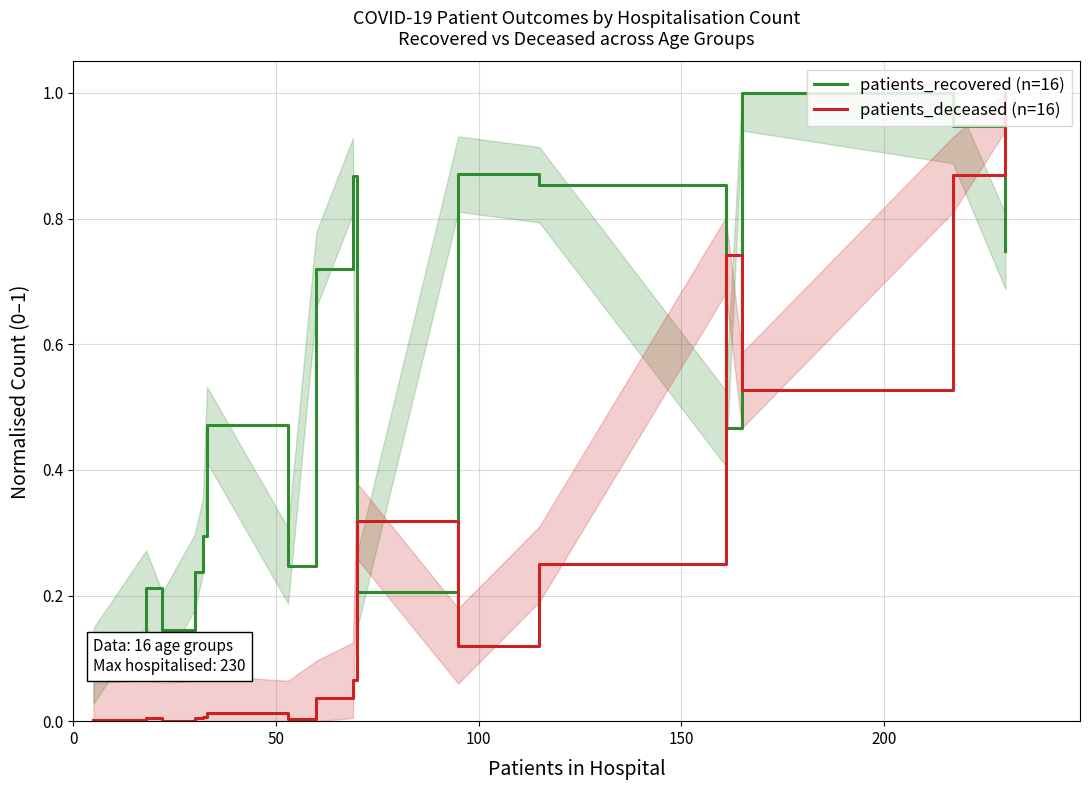

List the series in order of their overall mean, highest first.

patients_recovered (n=16), patients_deceased (n=16)